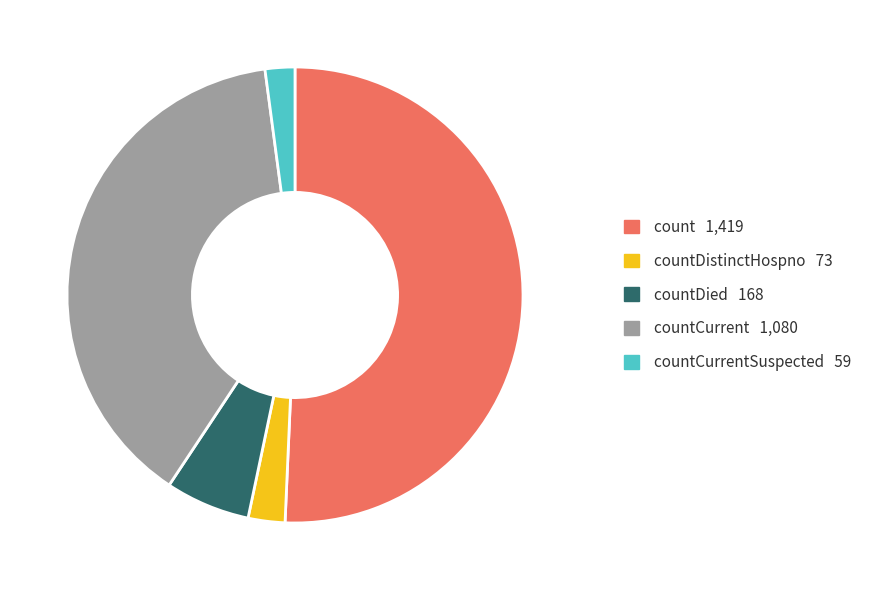

Does any single category account for the majority?

Yes